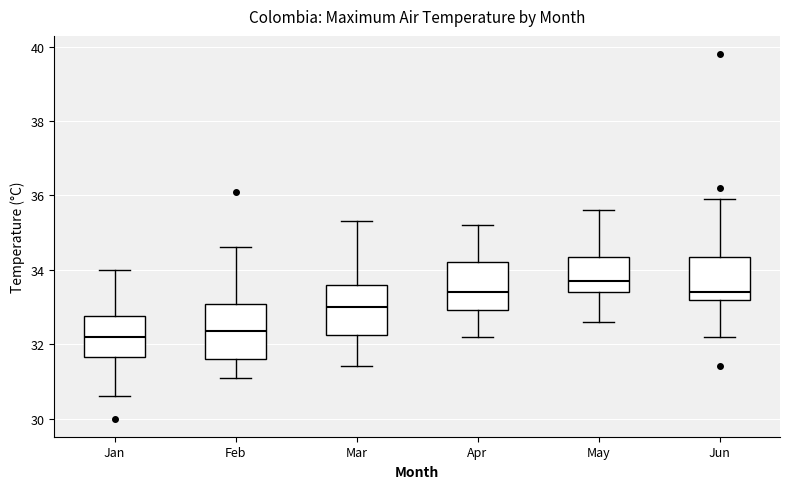

Where is the upper edge of the box for Mar on the y-axis? The values are not printed on the chart, so give them approximately, as read against the axis.

33.6